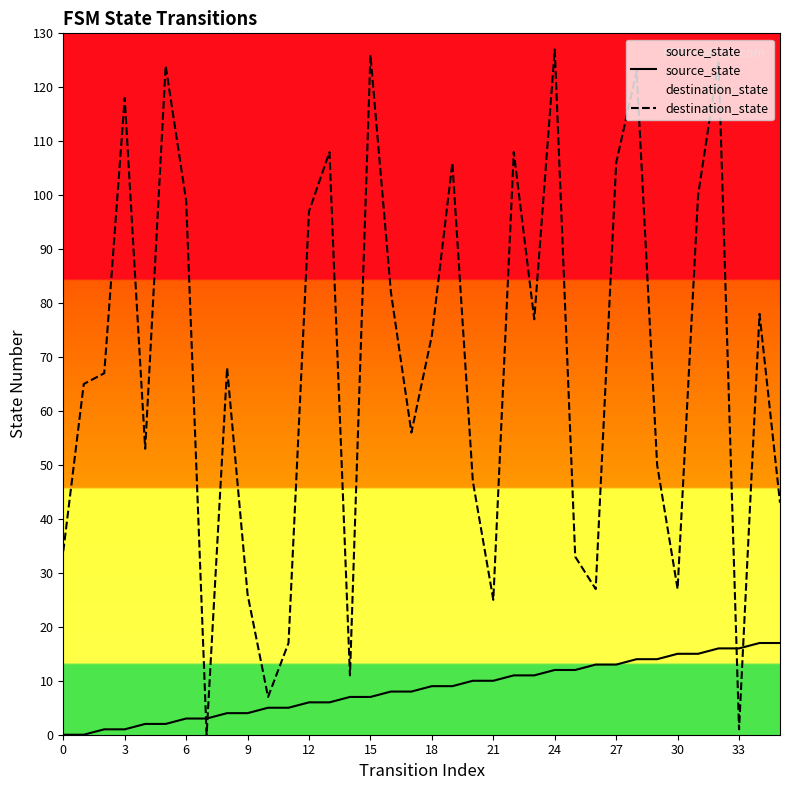

True or false: source_state and destination_state intersect in this chart.

True